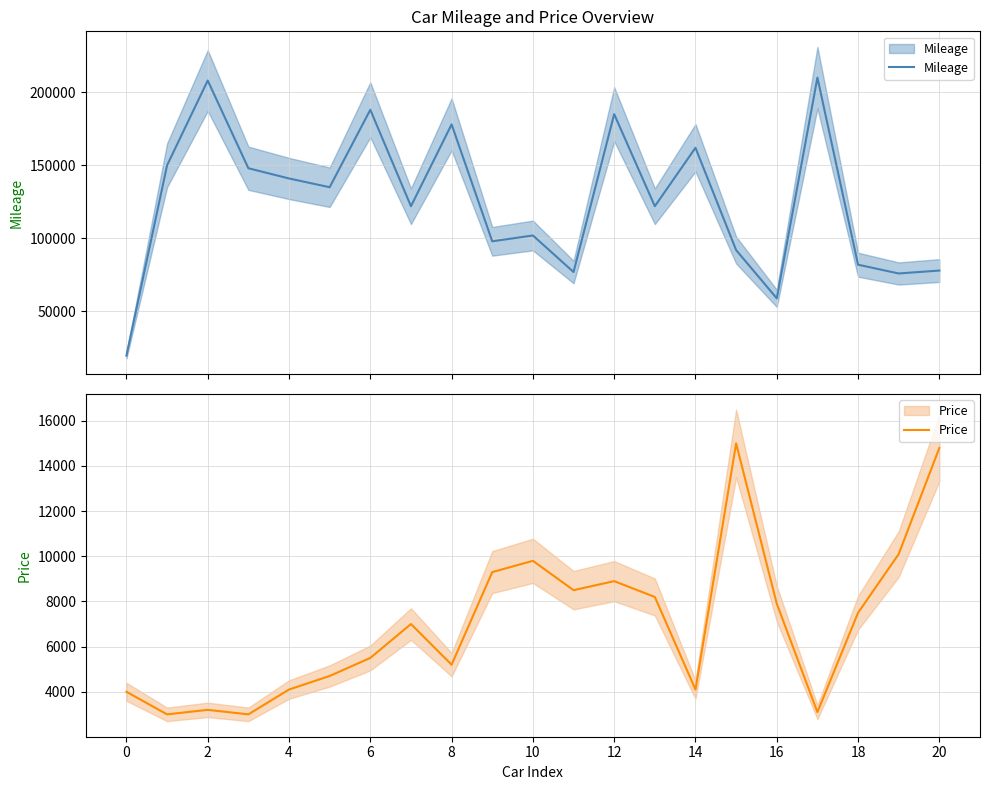

The Mileage series shows 289749 at 12. True or false?

False